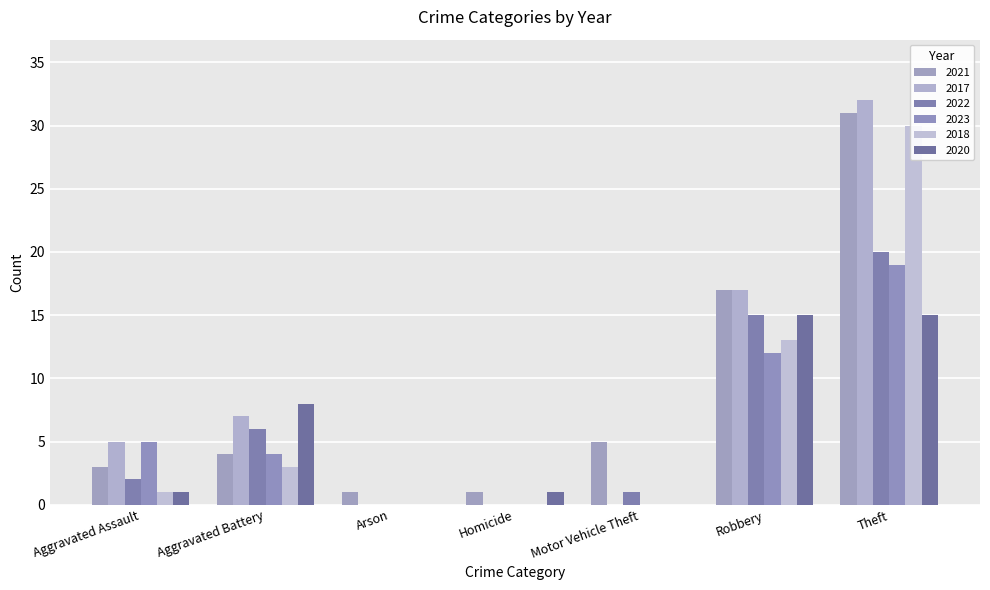

Is it true that 2023 equals 0 at Arson?

True